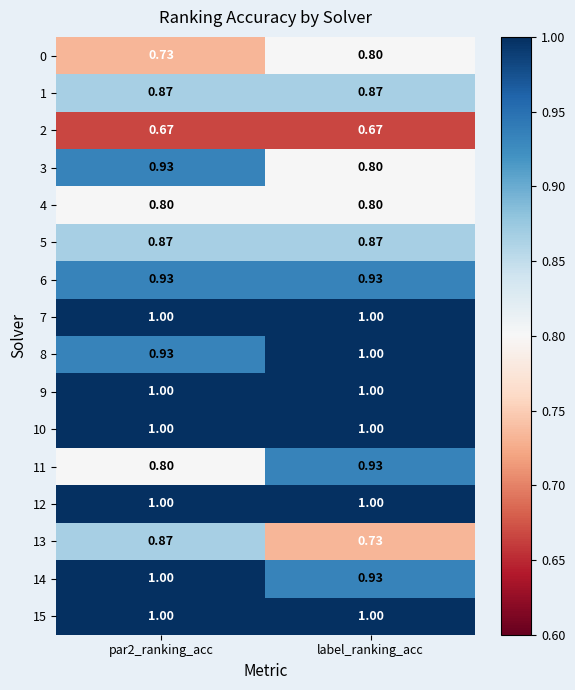

Which series has the widest spread of values?

13